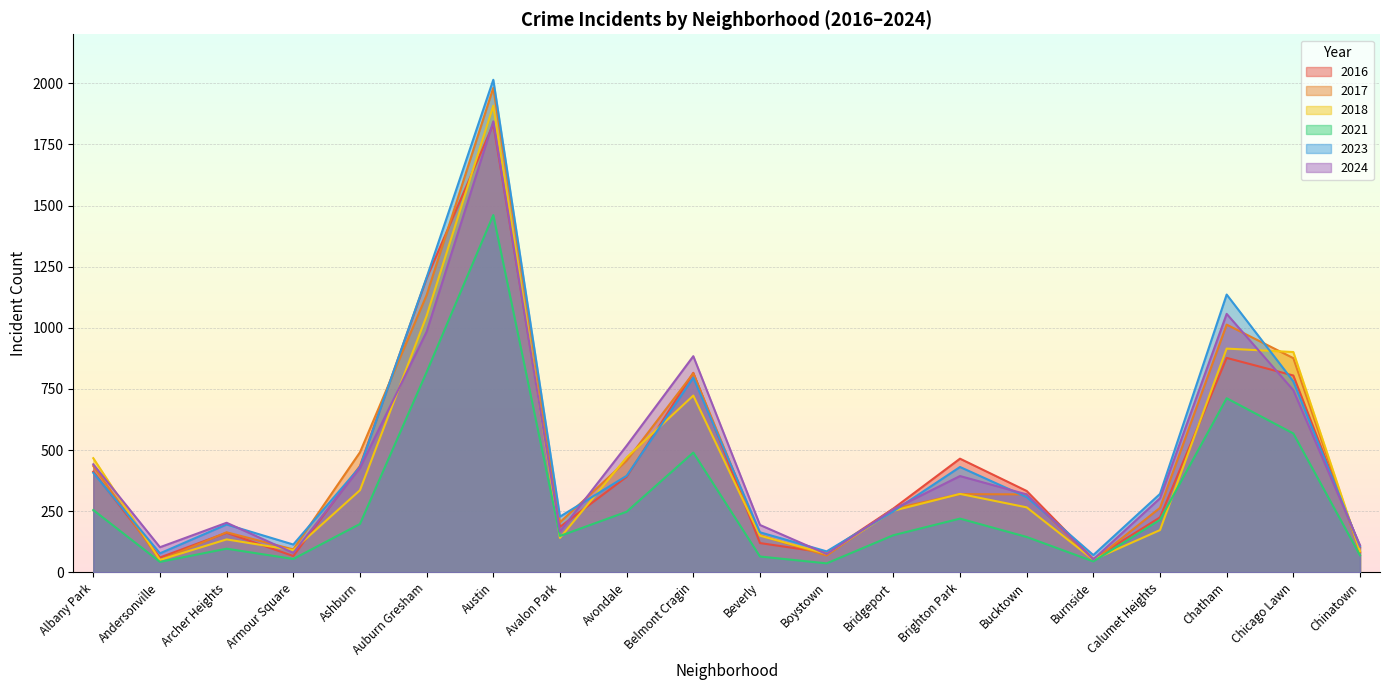

At which category does 2021 reach its first local valley?

Andersonville